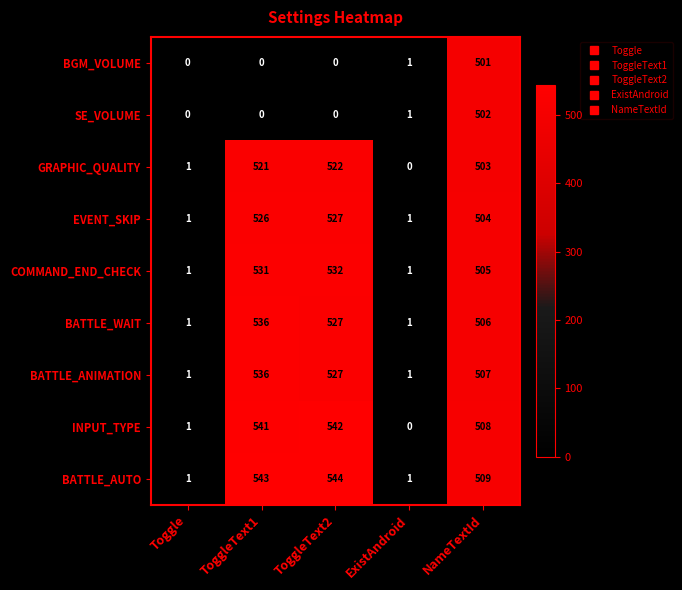

True or false: BATTLE_WAIT has a value of 750 at ToggleText2.

False